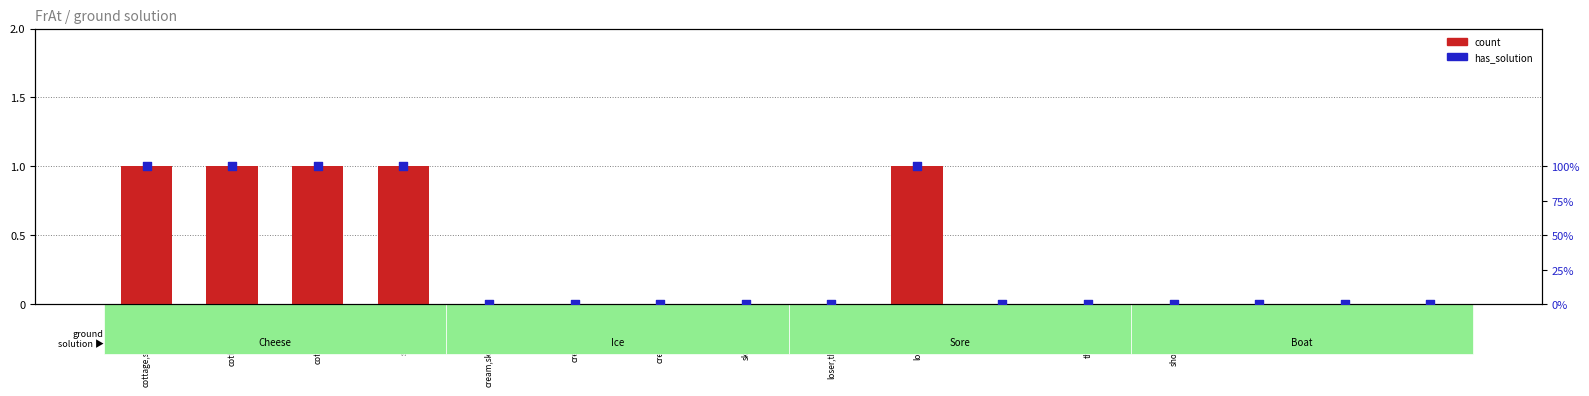

Which series contains the highest Y value?

has_solution